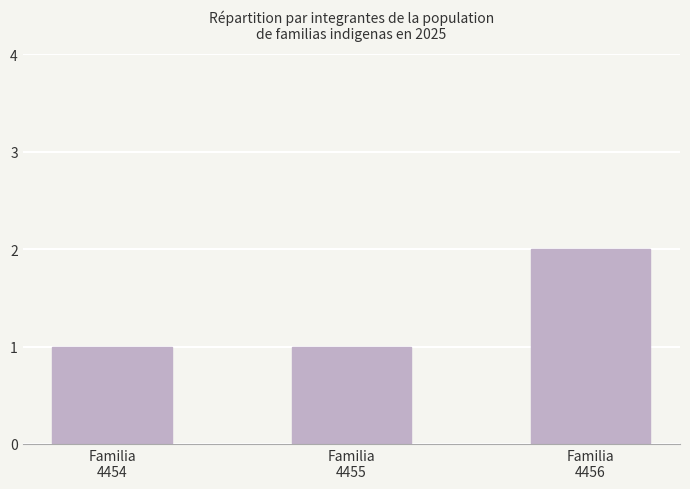

How many categories are shown in the chart?

3